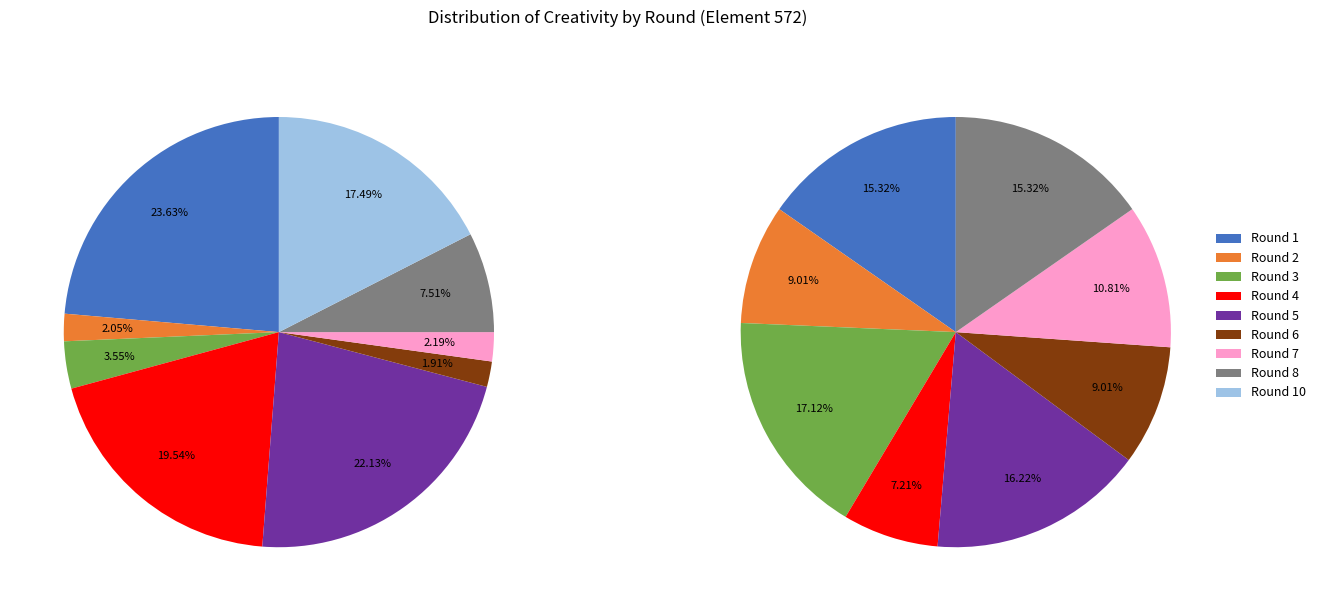

To the nearest percent, what percentage of the pie is Round 1?

24%